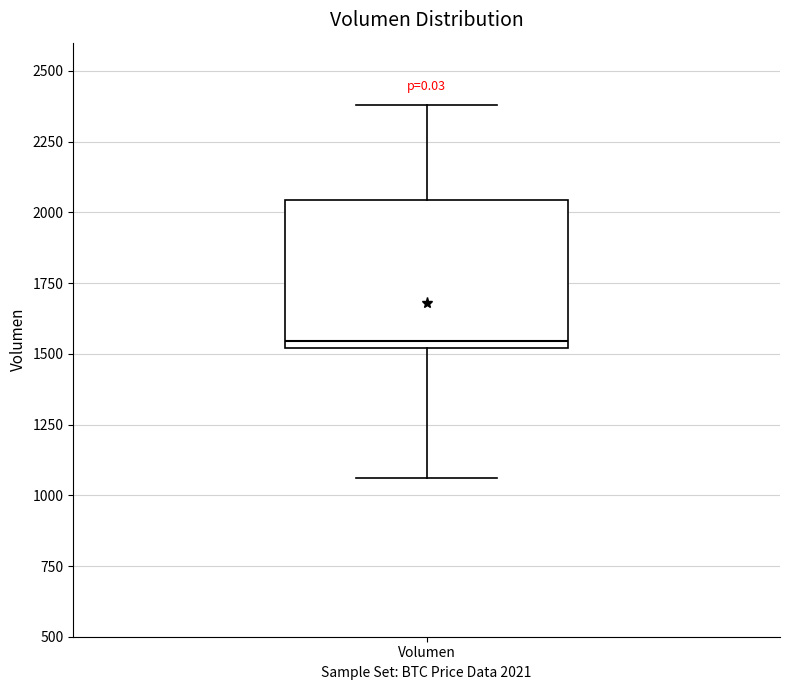

Transcribe this box plot: give where the median line is, the range the box spans, and where the two whiskers end, as read against the y-axis. The values are not printed on the chart, so give them approximately, as read against the axis.

median 1550, box 1500 to 2050, whiskers 1050 to 2400